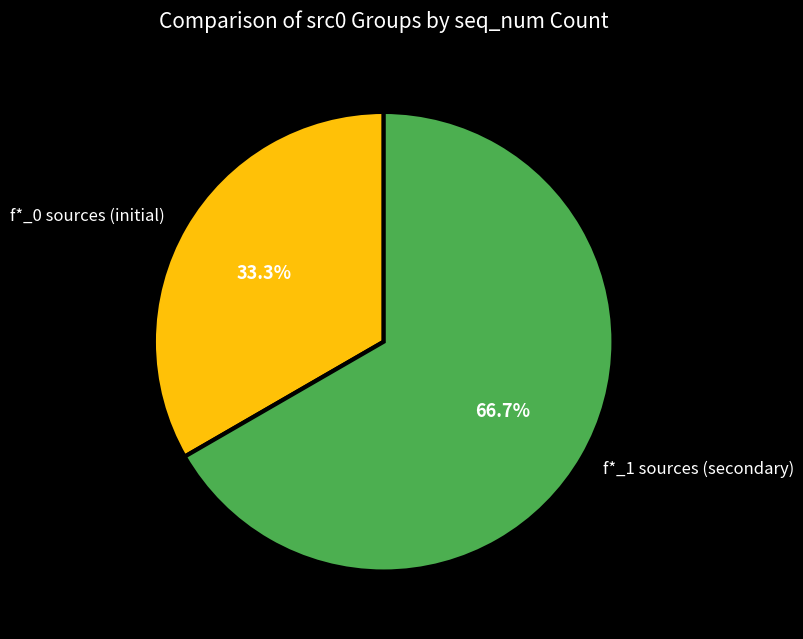

Is there a majority slice in this chart?

Yes